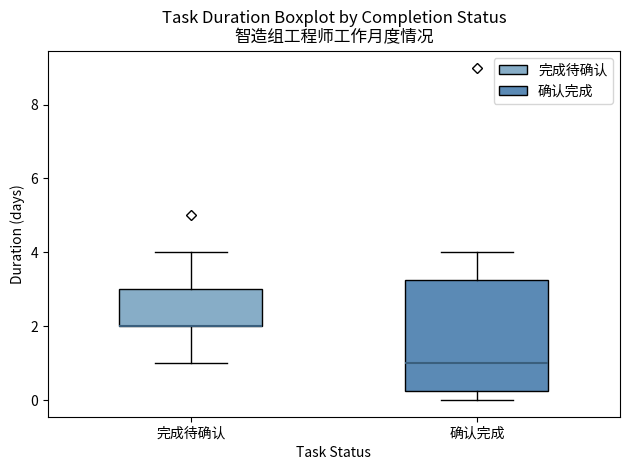

Which box is the tallest, from its lower edge to its upper edge?

确认完成